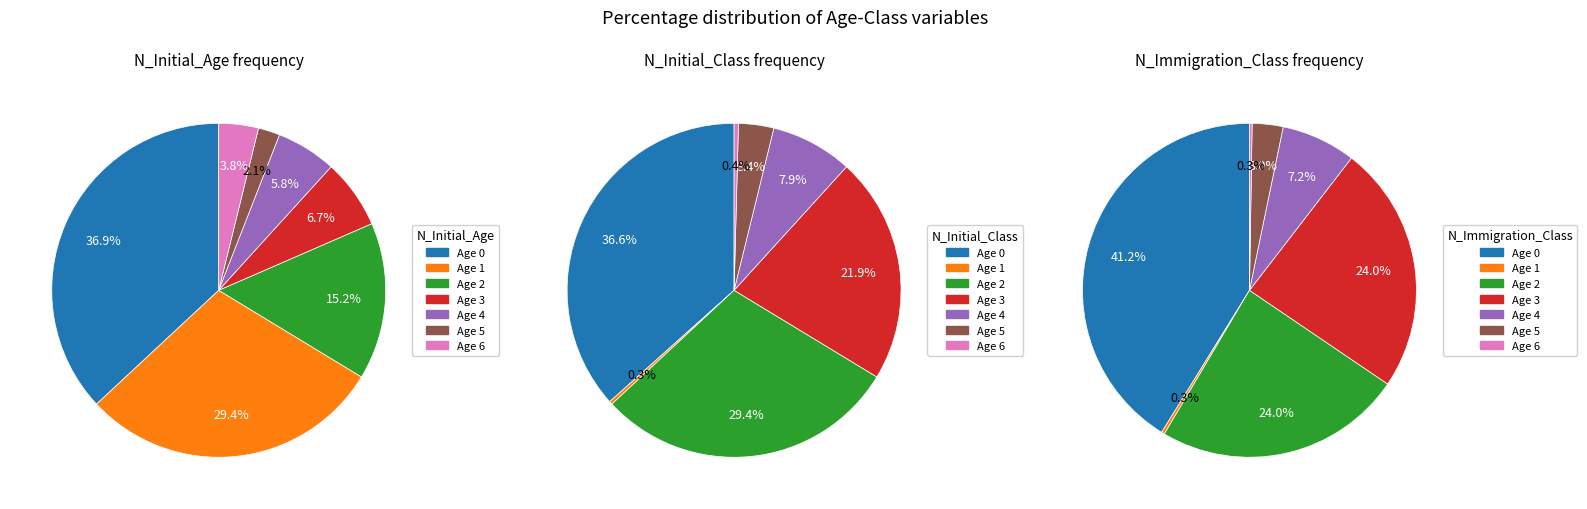

True or false: 3 accounts for 16% of the total.

False